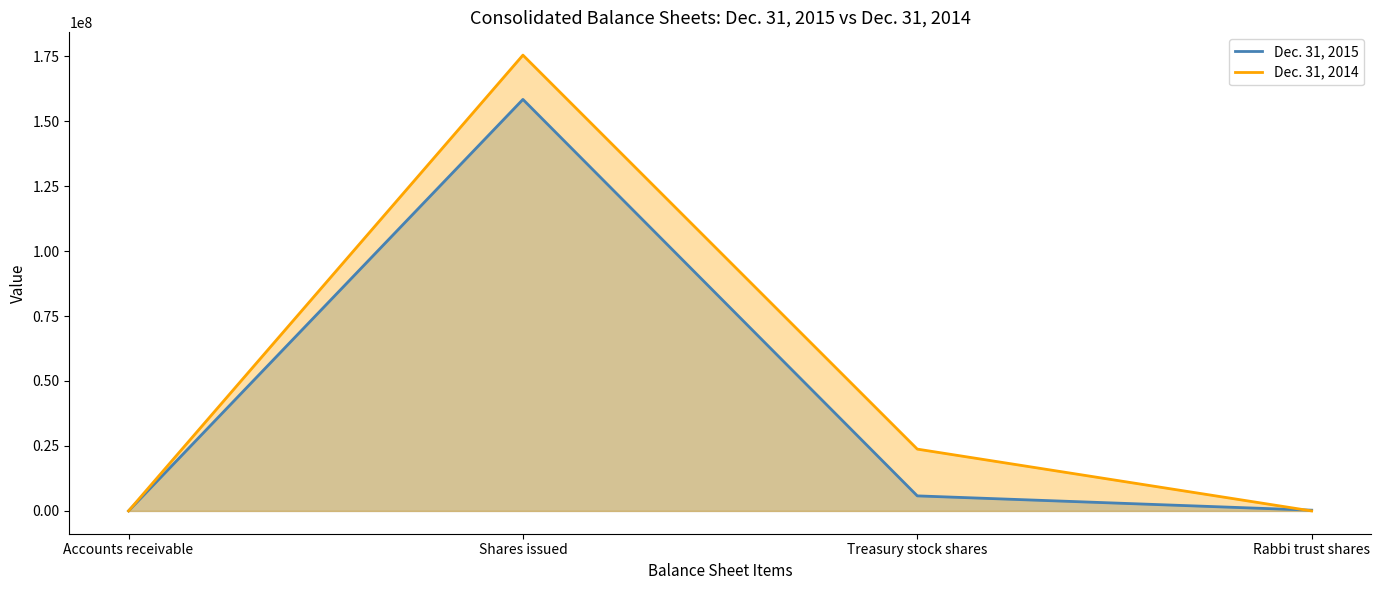

How many lines are shown in the chart?

2